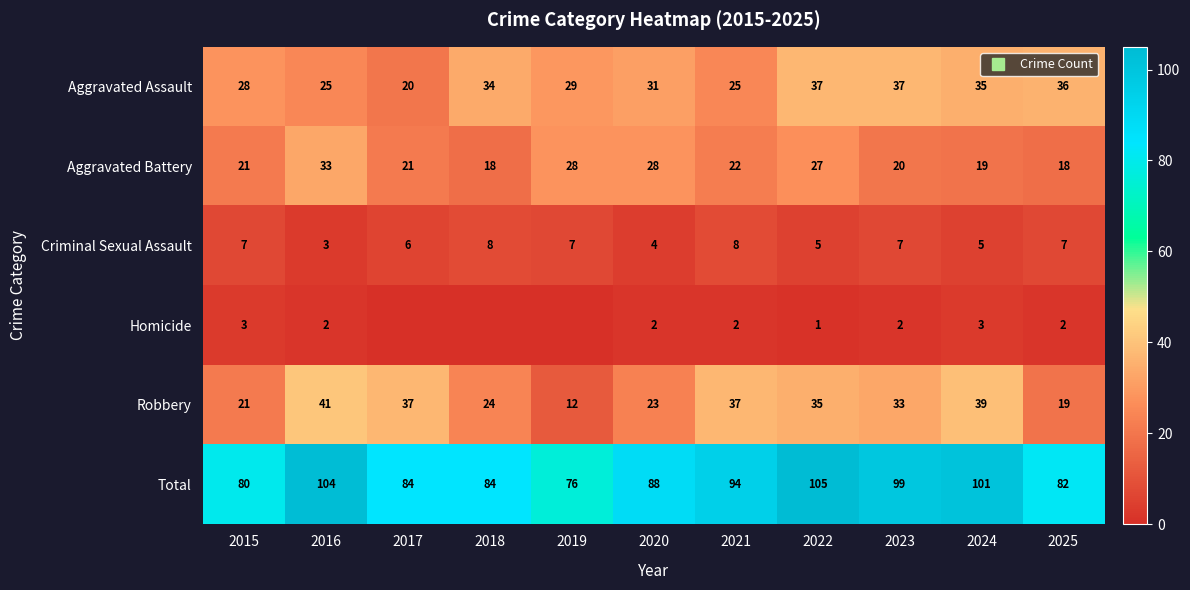

Where does the Aggravated Battery series first go above 21?

2016